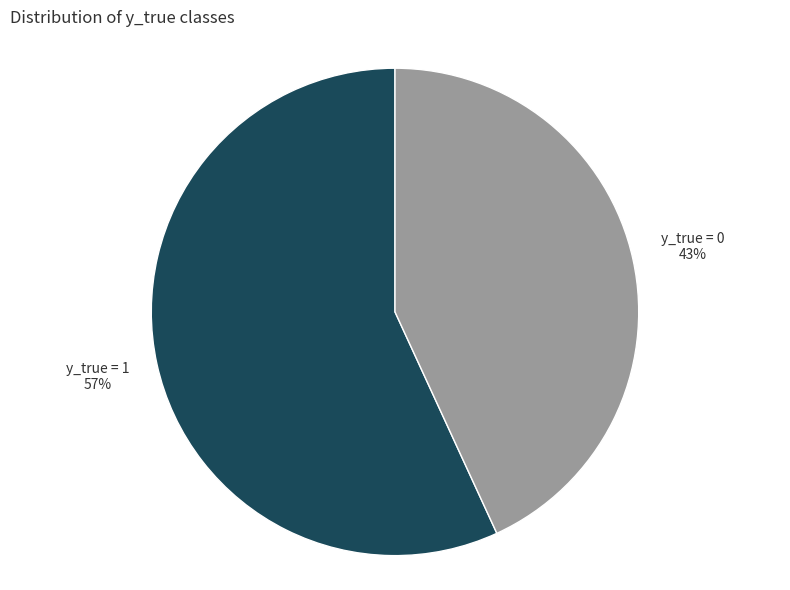

To the nearest percent, what is the average slice percentage?

50%